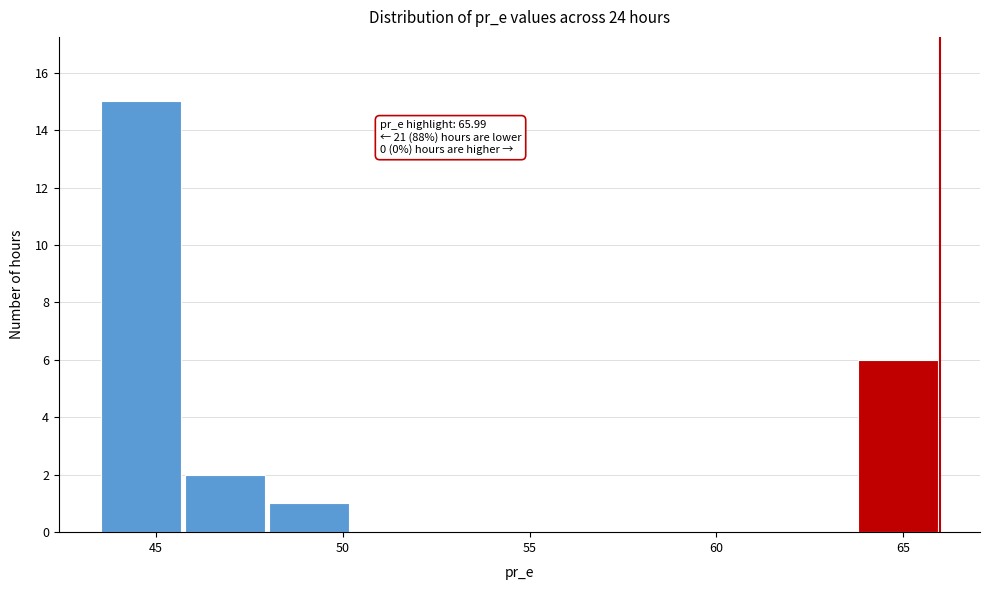

Which range on the x-axis has the tallest bar?

43.5 to 45.5